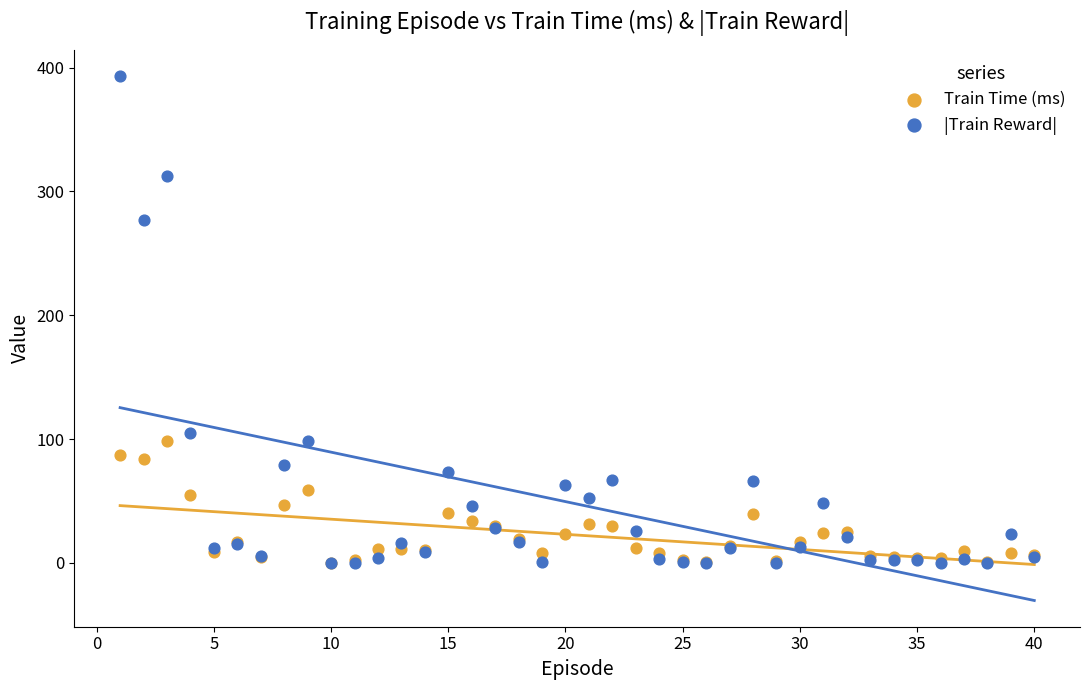

What are all the series names shown in the legend?

Train Time (ms), |Train Reward|